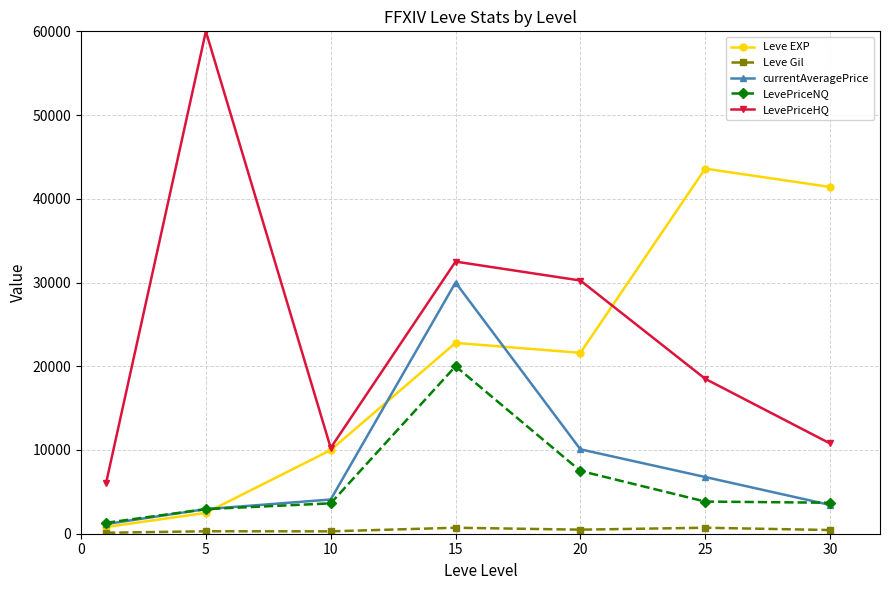

Which series has the widest spread of values?

LevePriceHQ